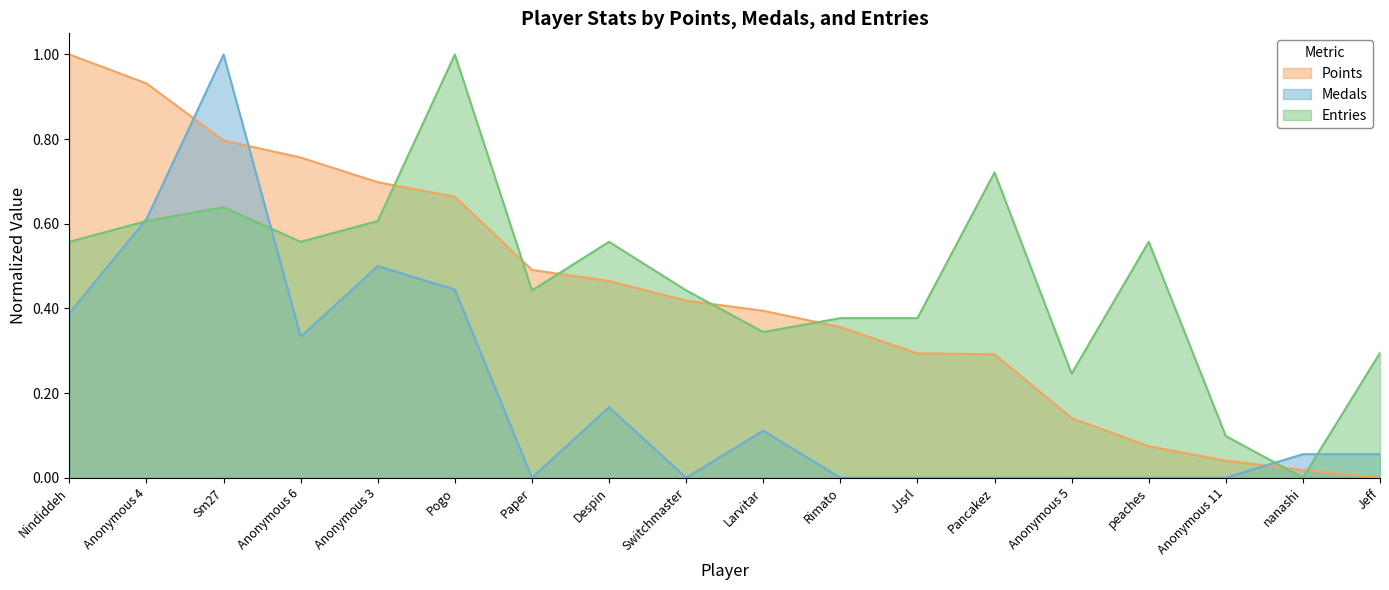

What is the approximate value of Points at Despin?

0.5